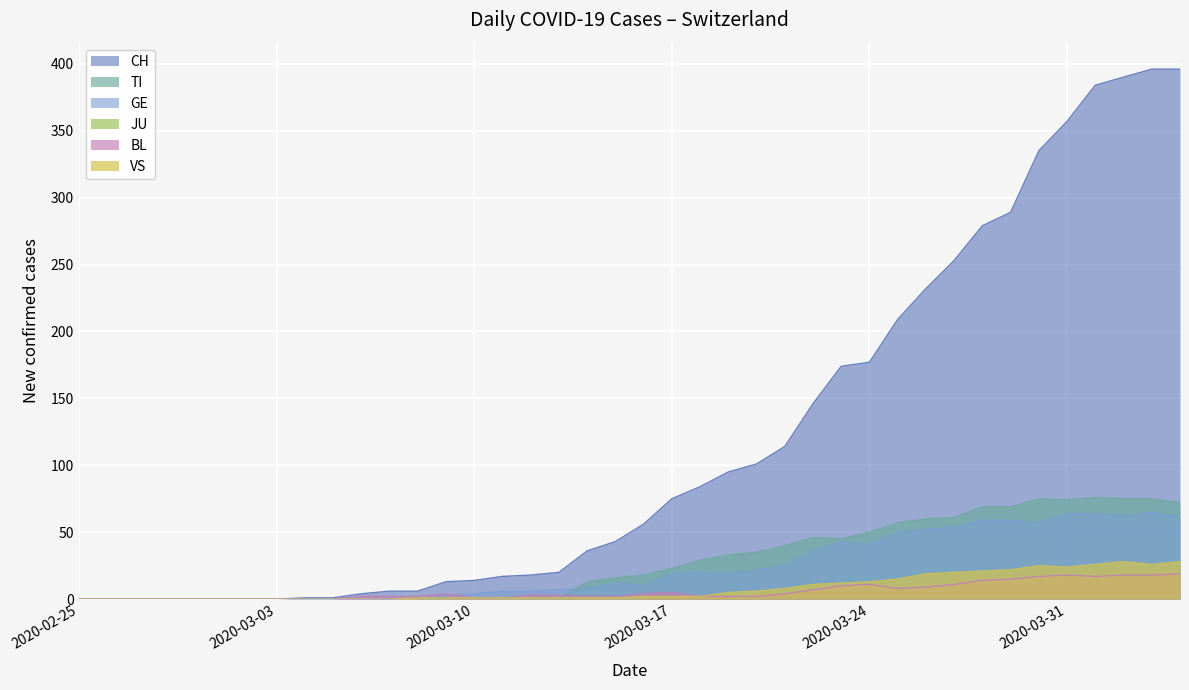

What is the label of the 35th point from the left?

2020-03-30